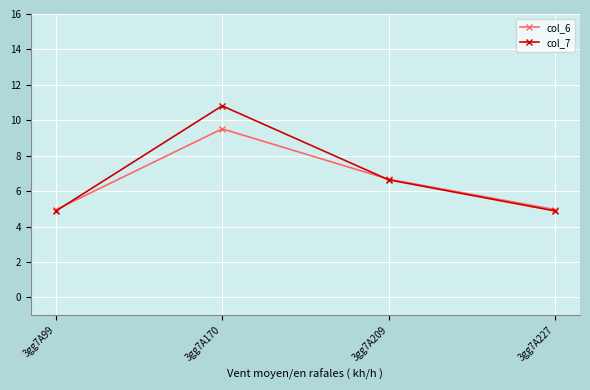

Is this an area chart (filled region under the line)?

No